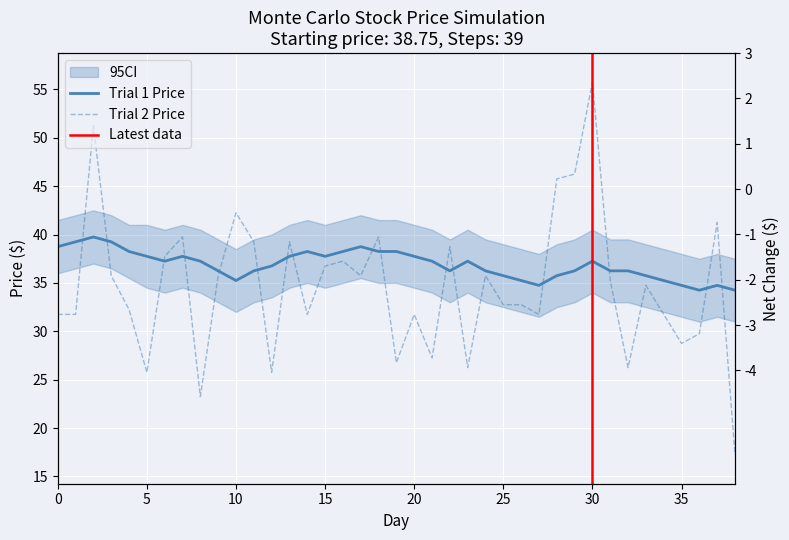

Between 19 and 26, which series saw the biggest shift?

Trial 2 Price